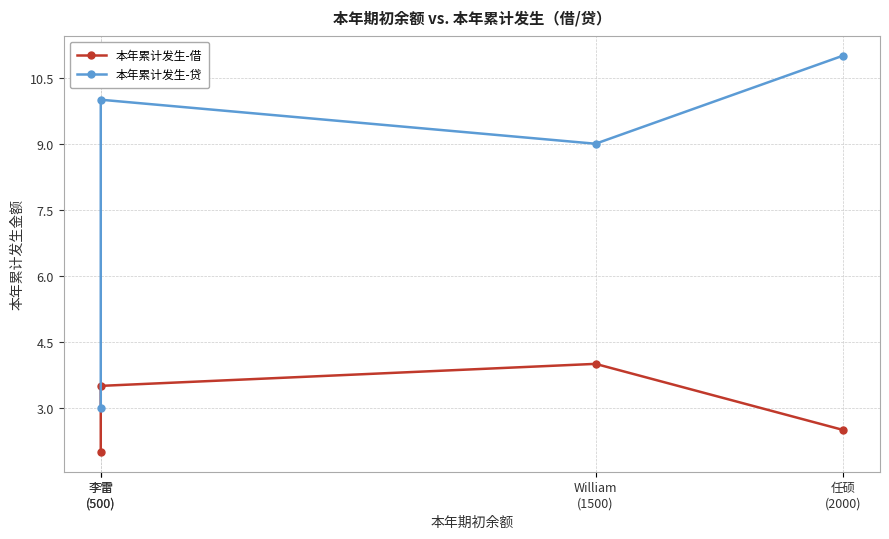

Which series has the largest range (max minus min)?

本年累计发生-贷